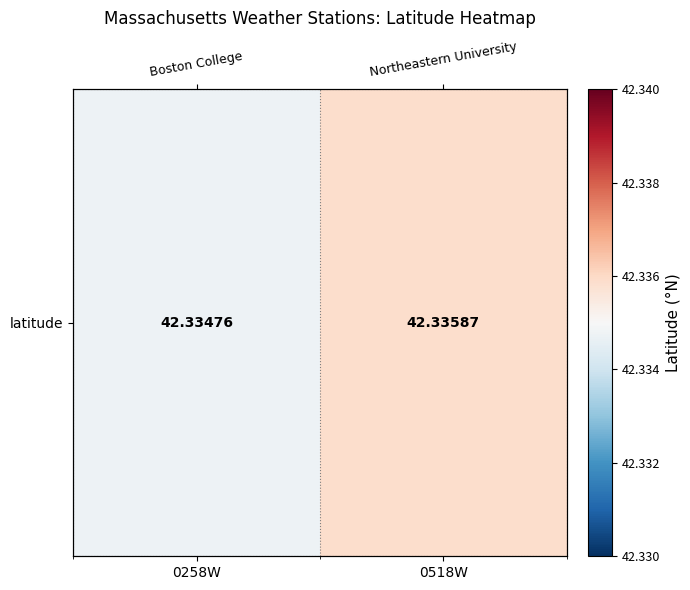

What is the approximate value at 0518W?

42.3